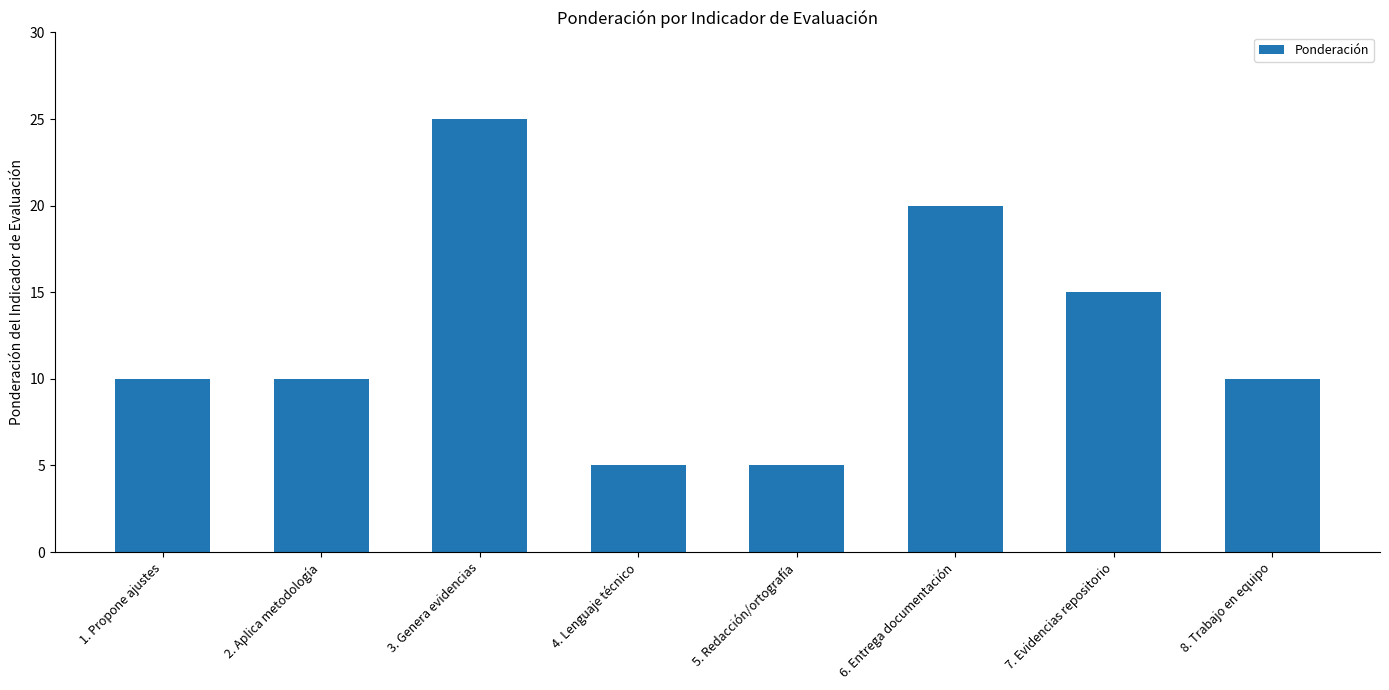

What is the change in value from 2. Aplica metodología to 6. Entrega documentación?

+10